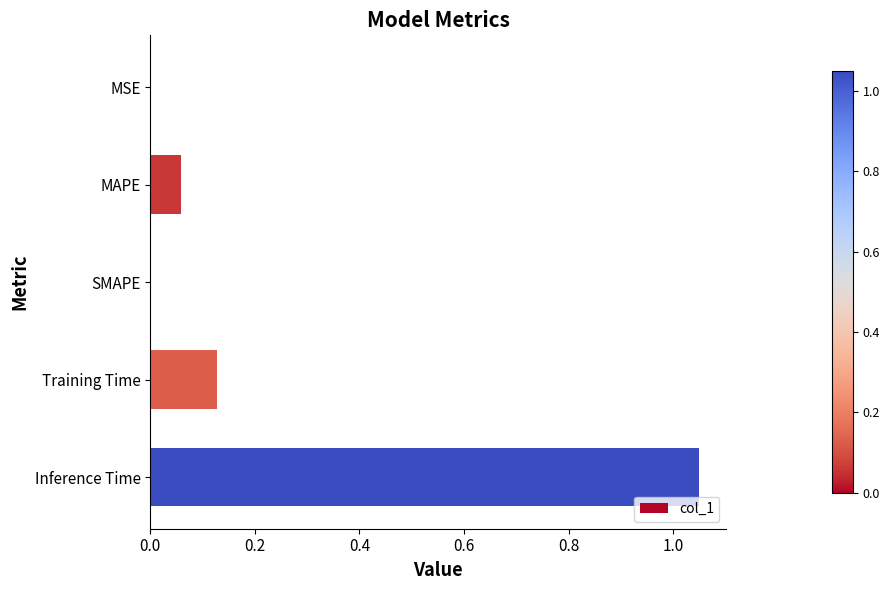

What is the sum of the values at Training Time and Inference Time?

1.2